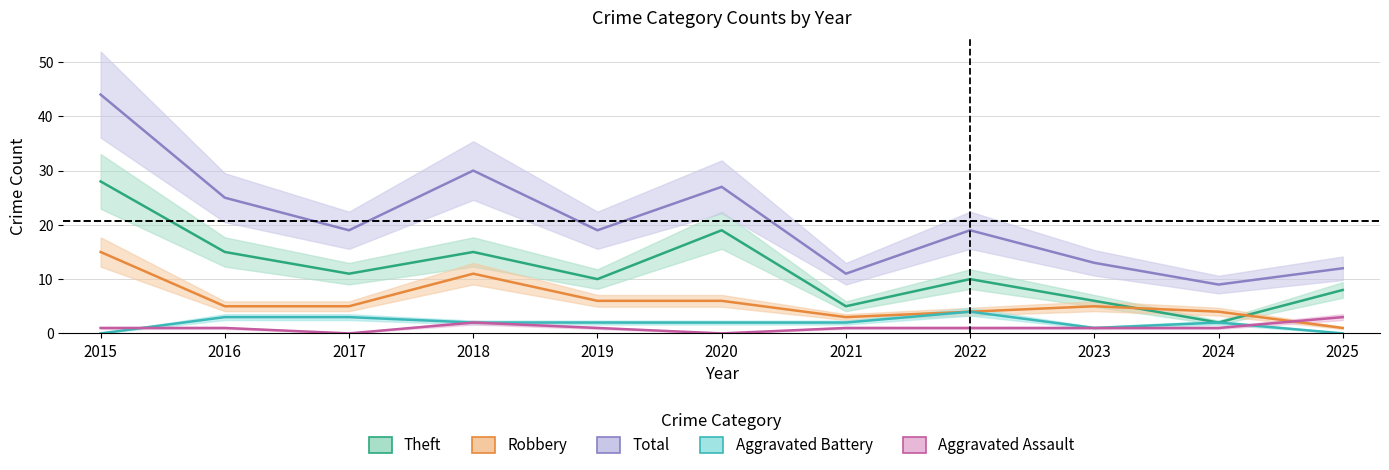

Is it true that Theft equals 19 at 2020?

True